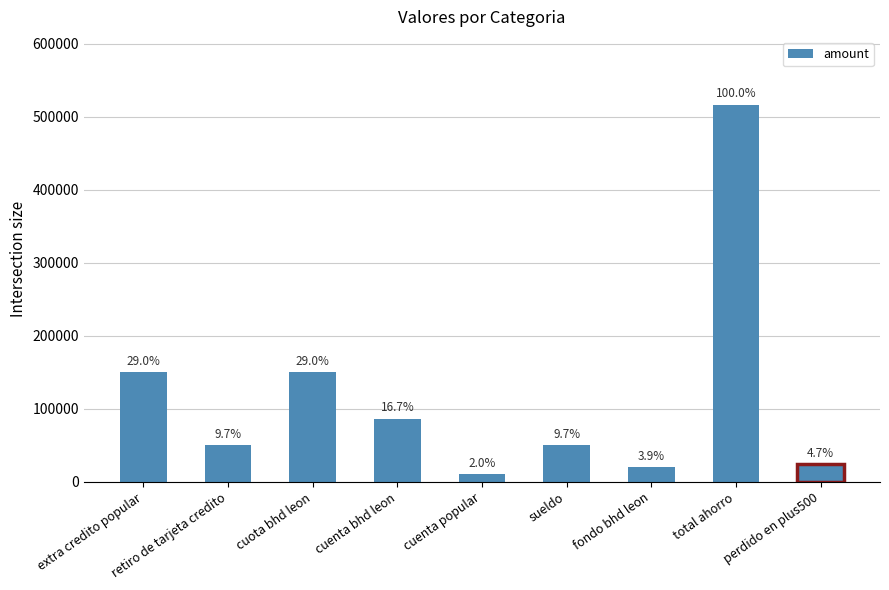

How many bars are there in total?

9